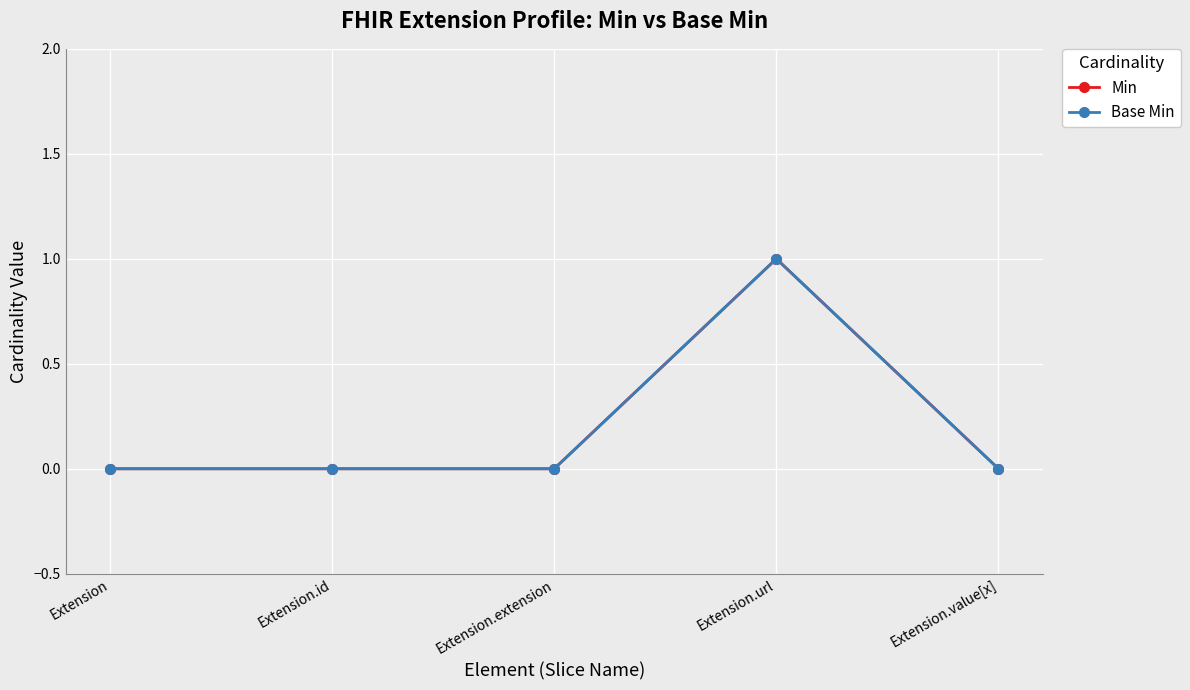

Which series has the largest total across all categories?

Min